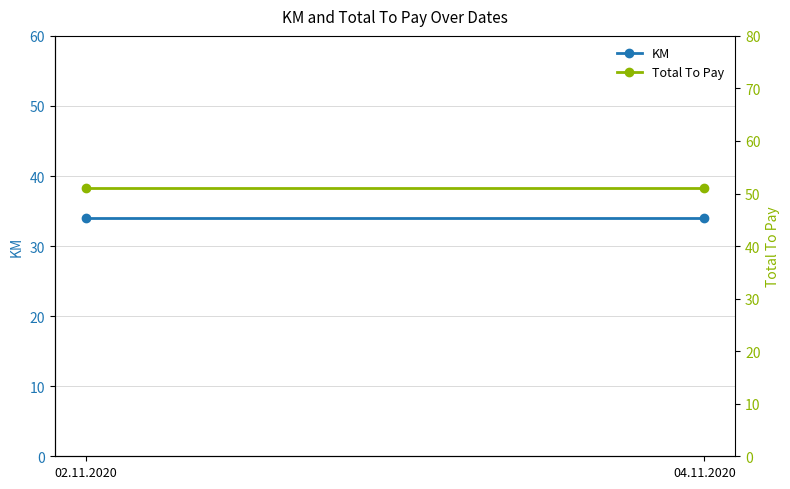

What is the difference between the highest and lowest values at 04.11.2020?

17